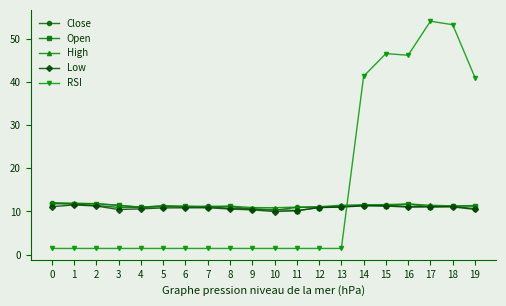

What is the smallest value displayed?

1.4